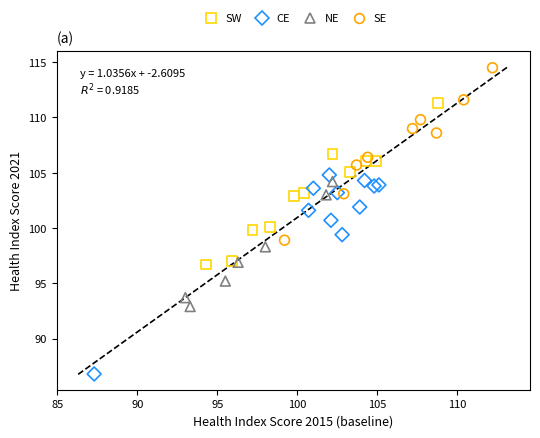

What are all the series names shown in the legend?

SW, CE, NE, SE